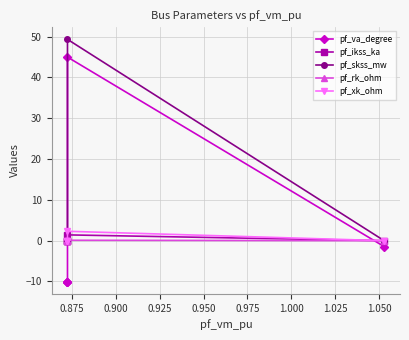

How many lines are shown in the chart?

5